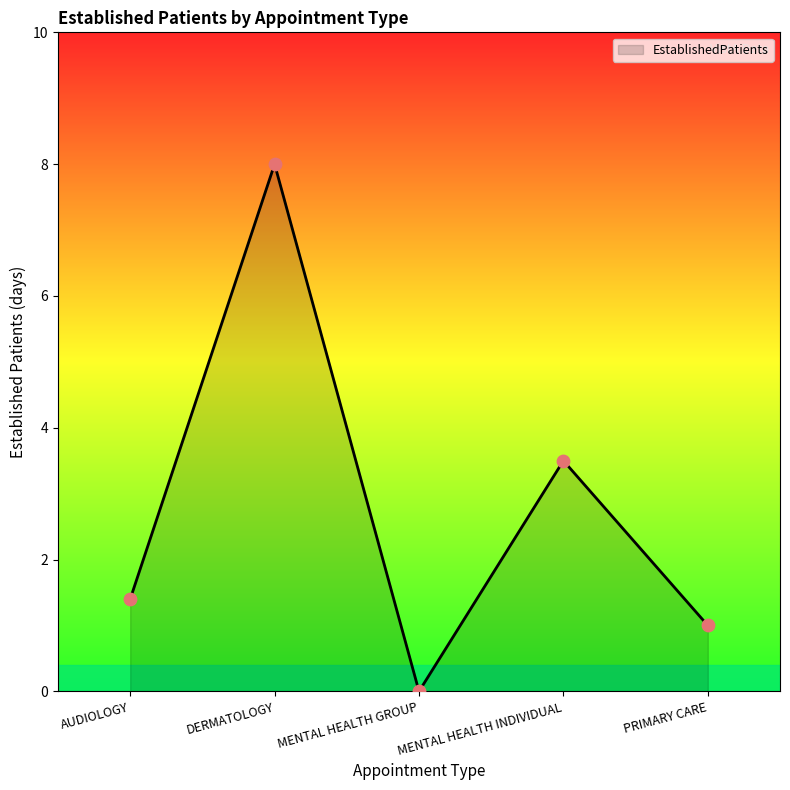

What is the change in value from AUDIOLOGY to MENTAL HEALTH GROUP?

-1.4